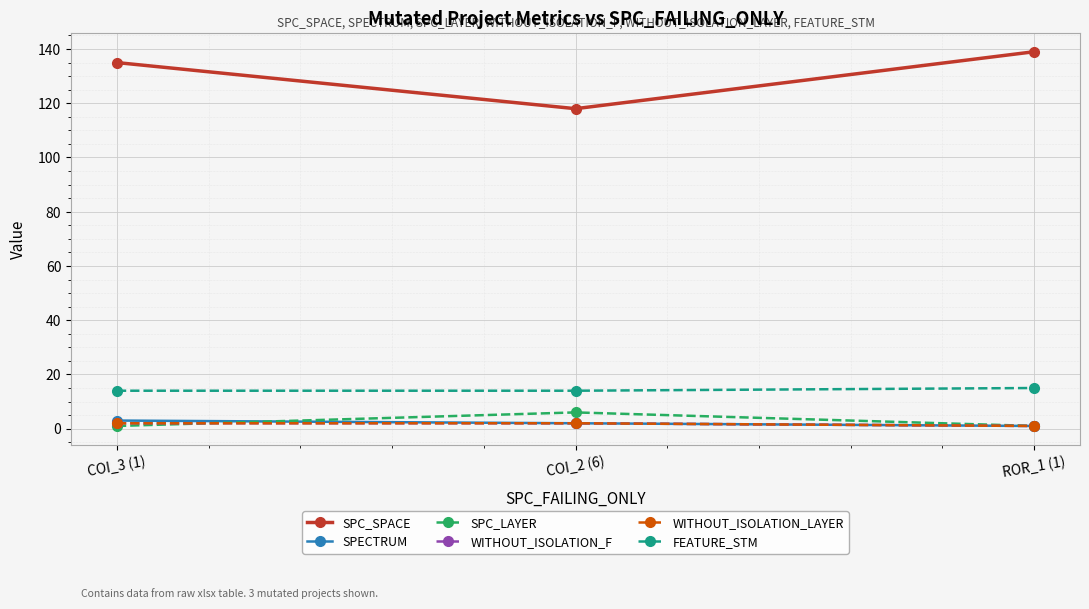

What is the difference between the maximum and minimum values in the SPC_LAYER series?

5